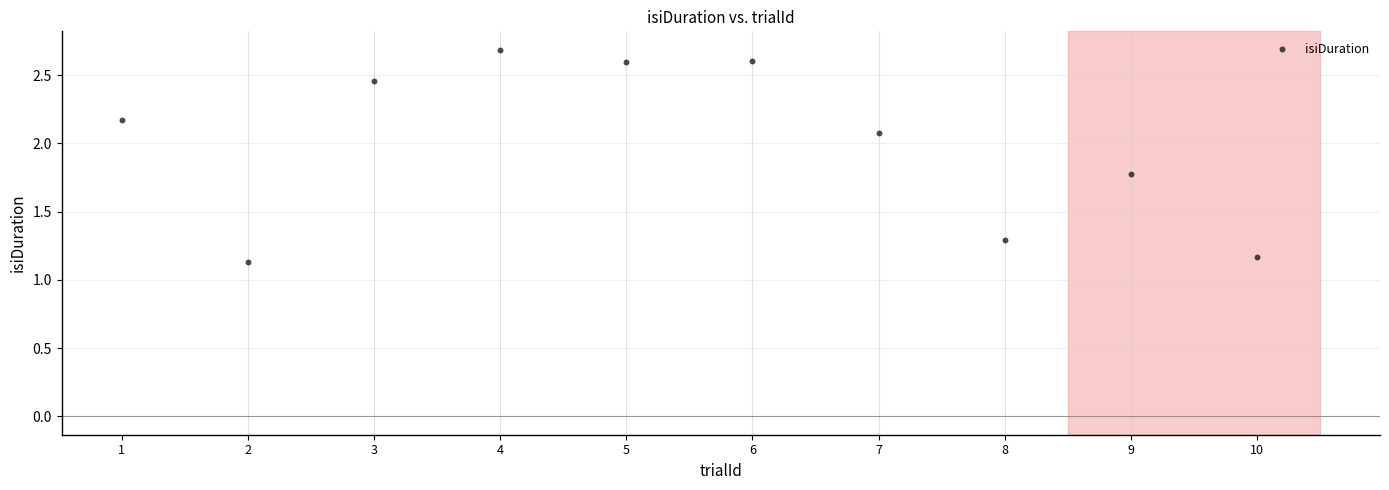

What is the average X value?

5.5